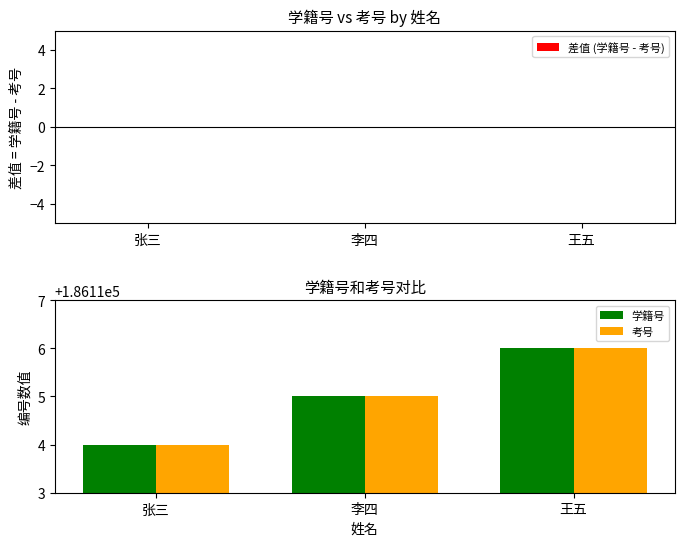

Is it true that 考号 equals 186114 at 张三?

True